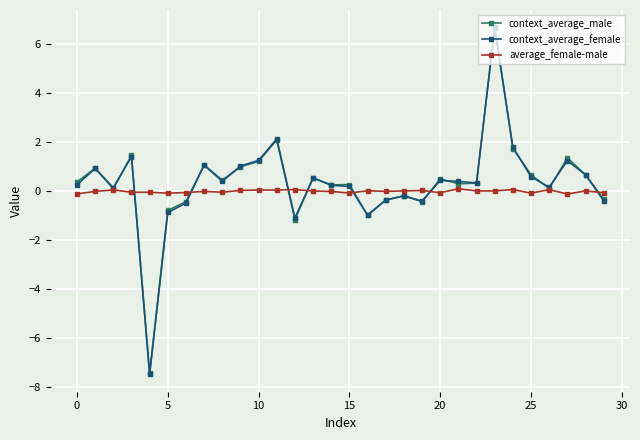

What is the maximum value for context_average_female?

6.7